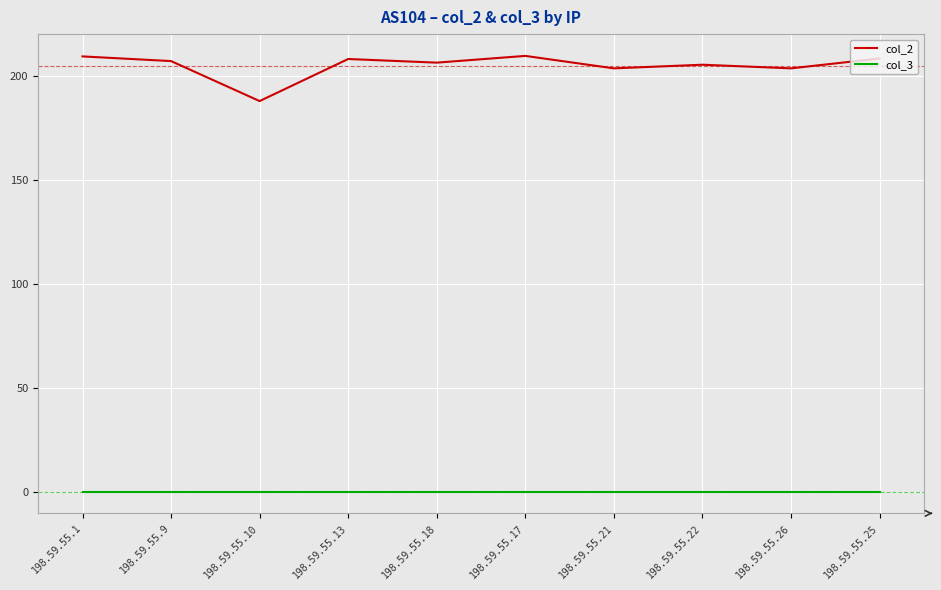

Is this an area chart (filled region under the line)?

No